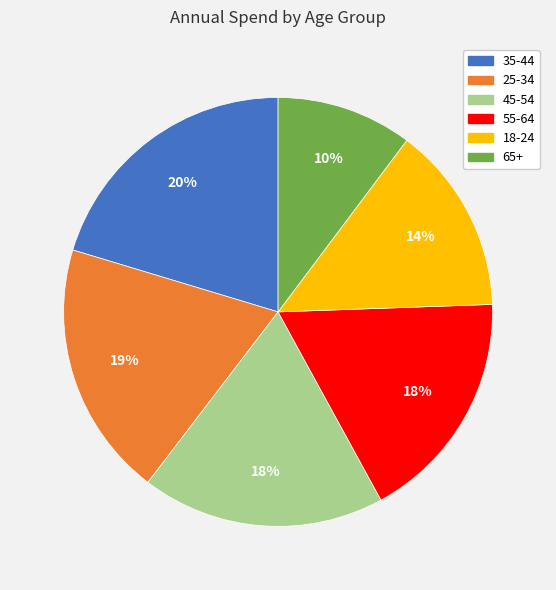

Does any single category account for the majority?

No